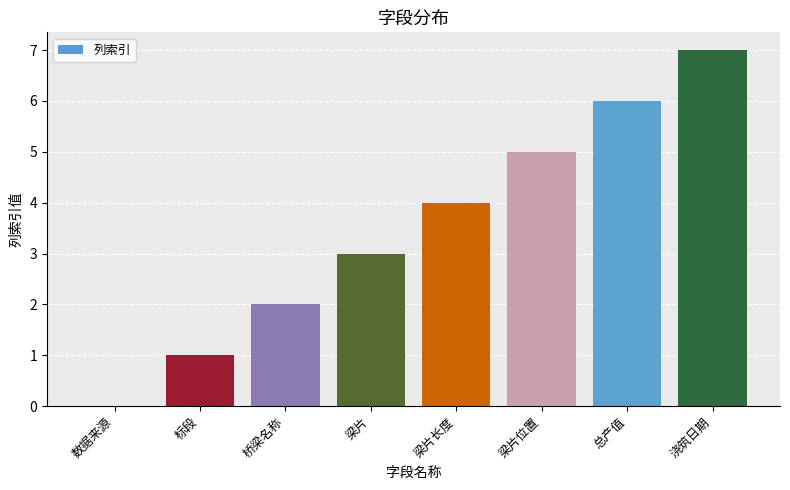

Does the chart contain stacked bars?

No